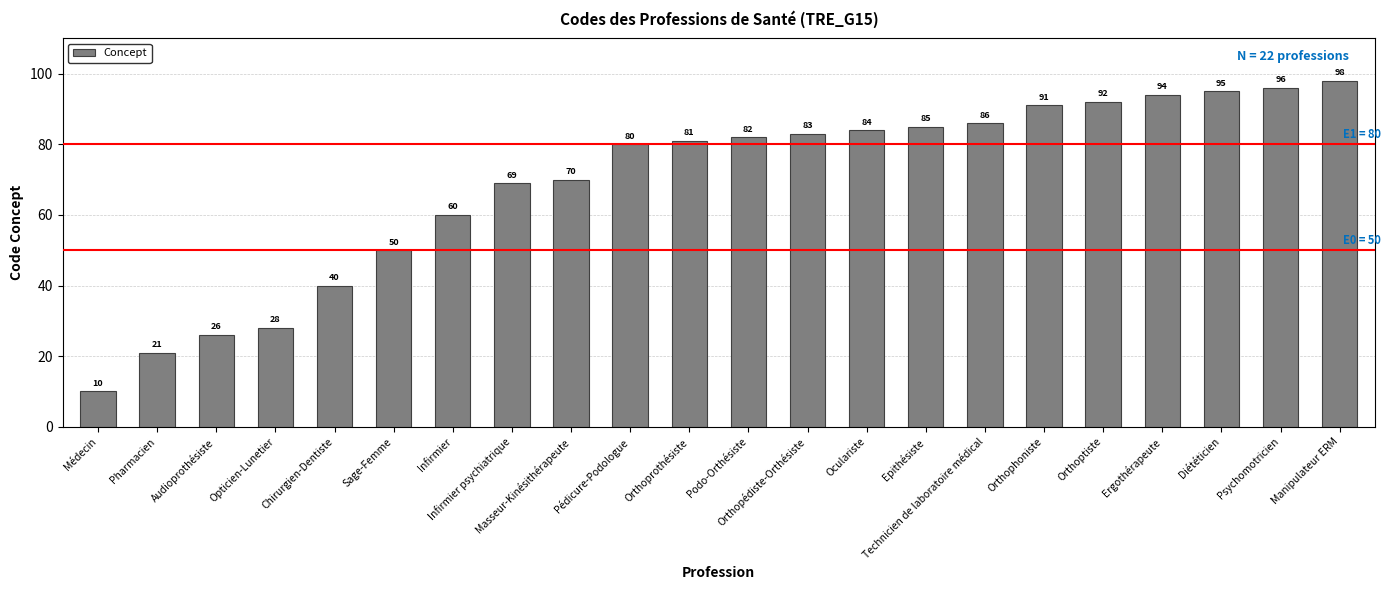

How many data points are less than 82?

11